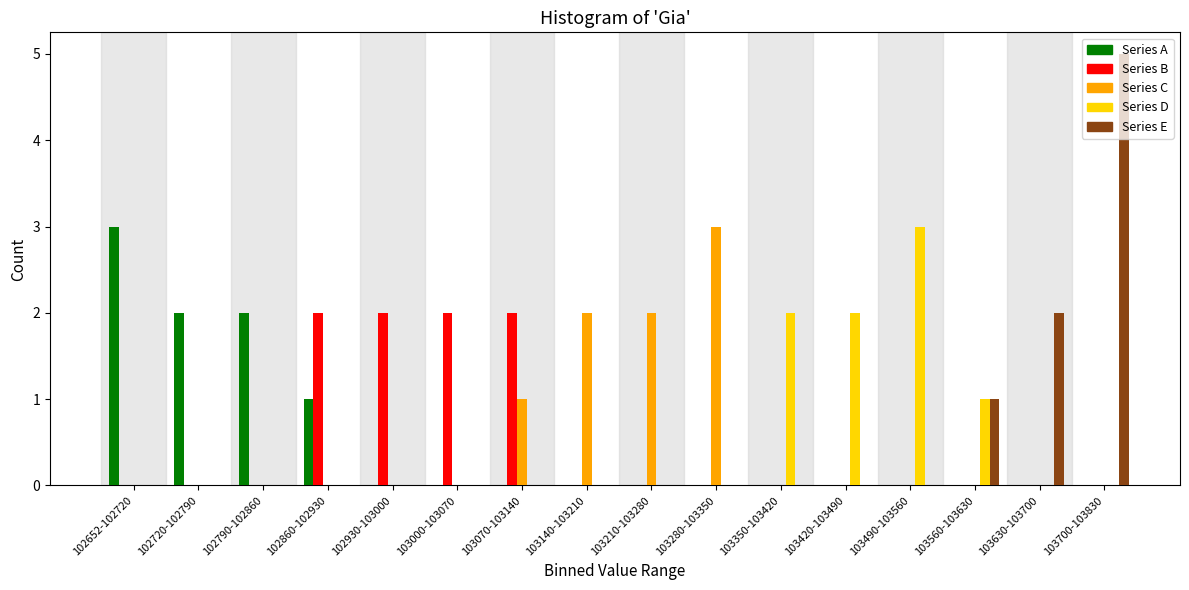

What is the sum of all Series C values?

8